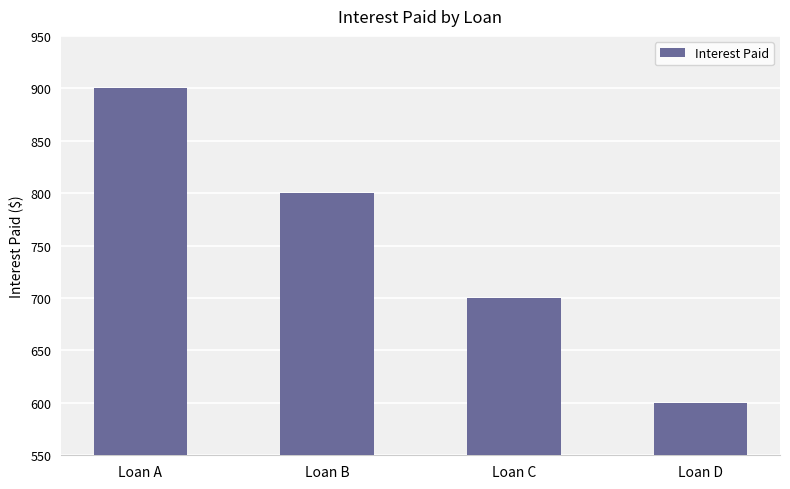

What is the average value?

750